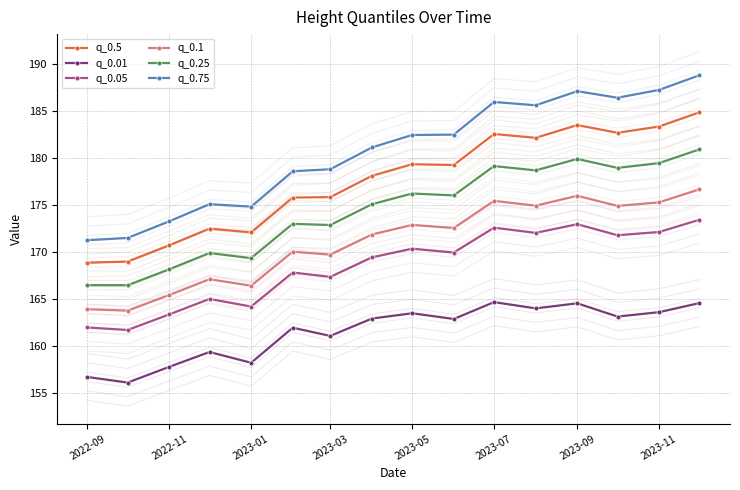

At how many categories does at least one series exceed 162?

16